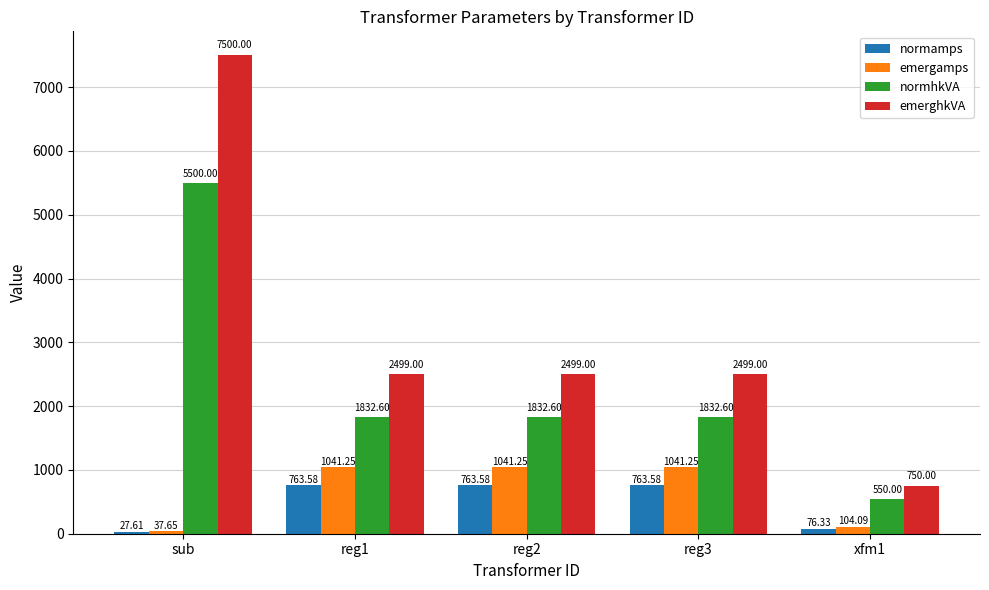

True or false: normhkVA has a value of 3148.0 at sub.

False